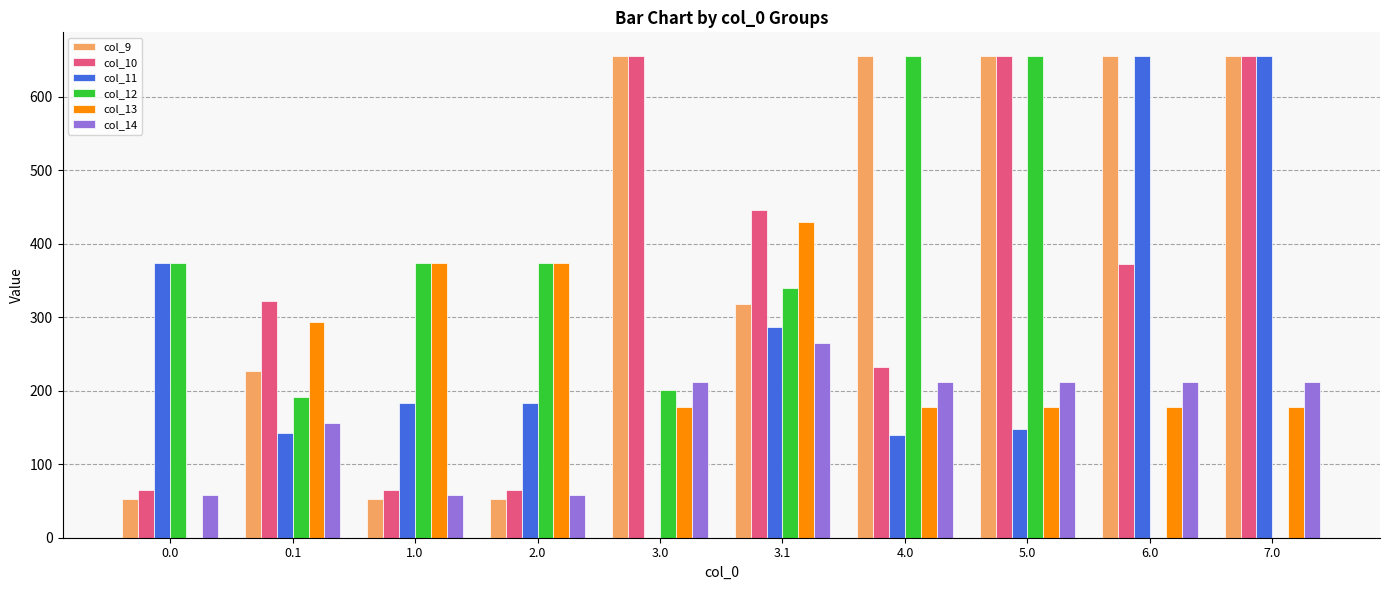

How many series are shown in this chart?

6